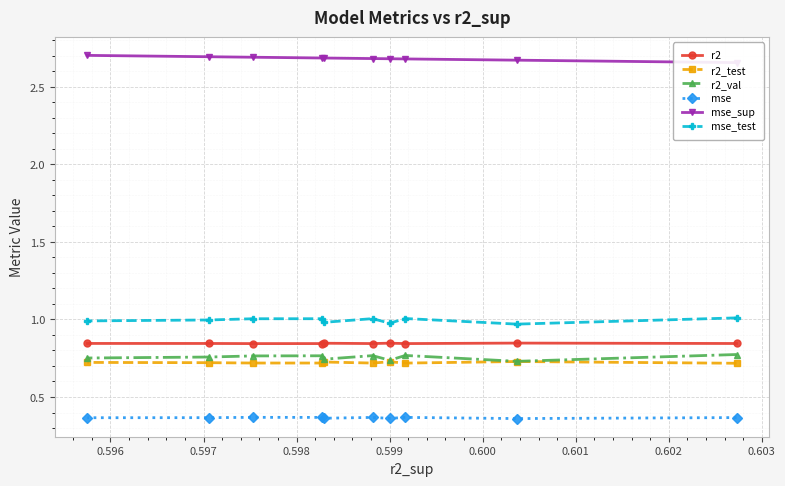

How many series are shown in this chart?

6